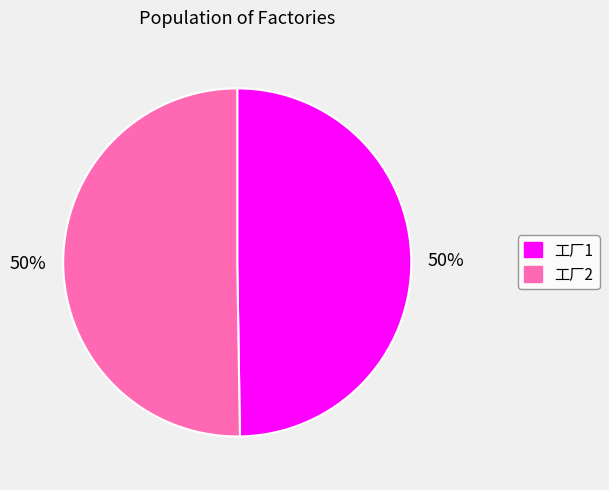

Do 工厂2 and 工厂1 together represent more than half of the pie?

Yes